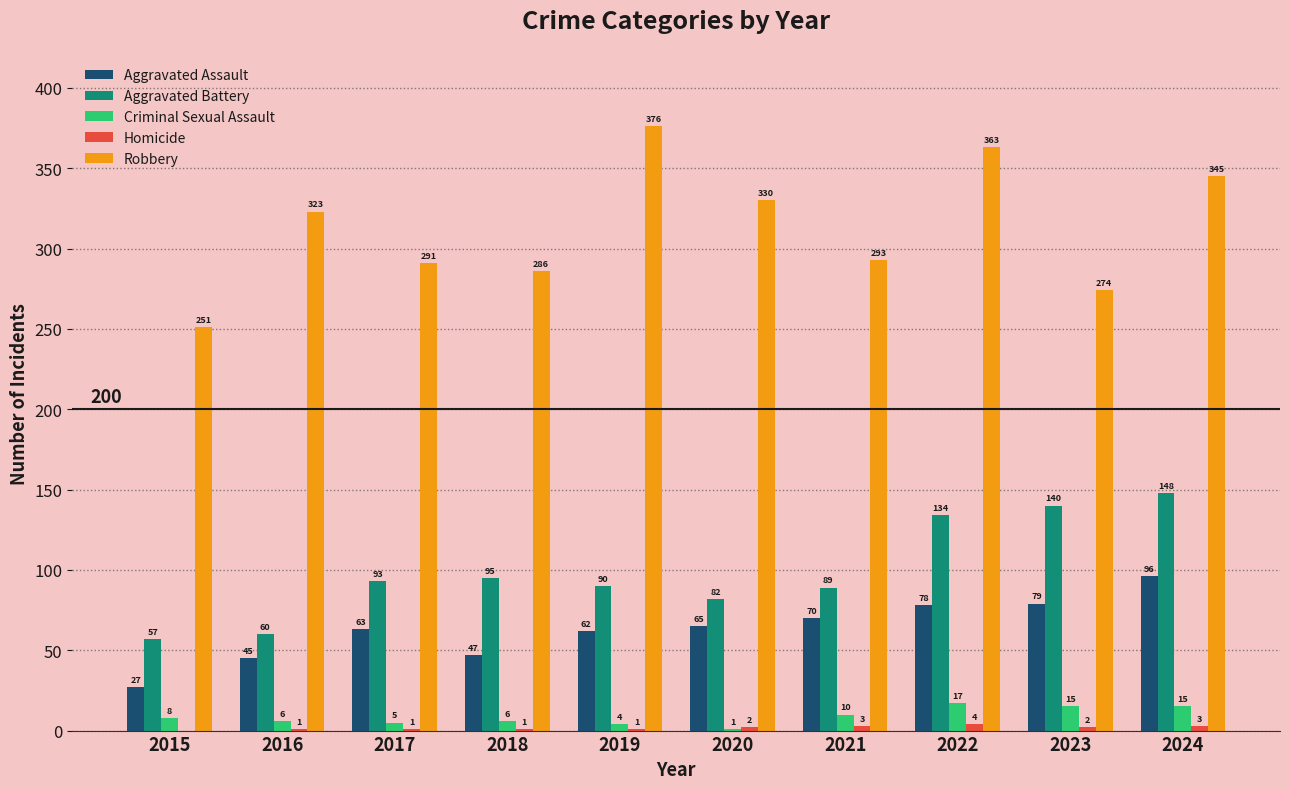

How many distinct data groups are displayed?

5